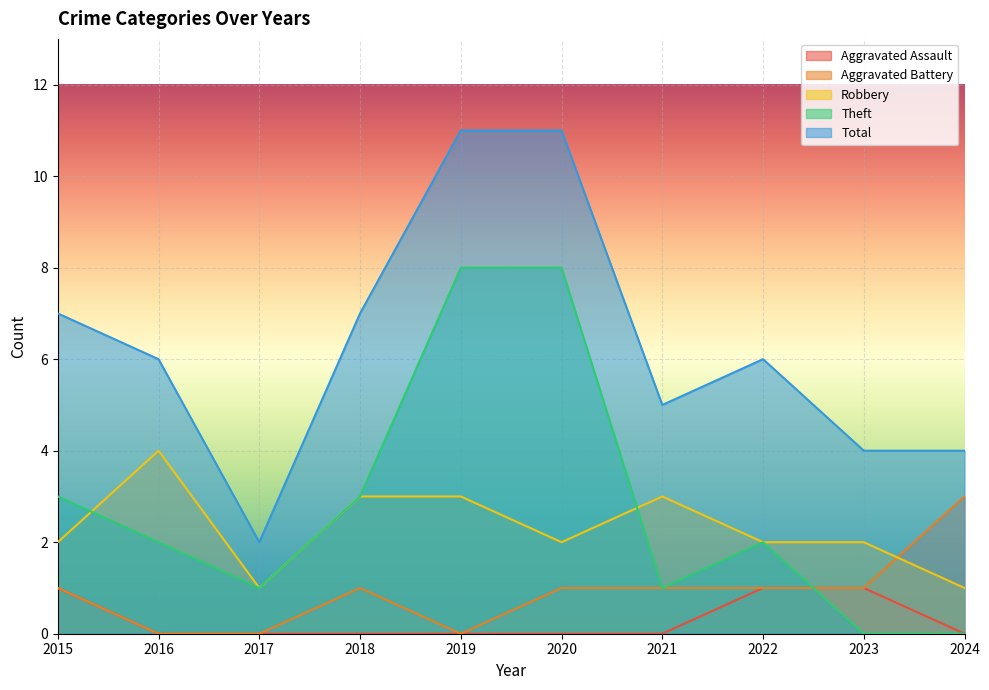

Is the value of Aggravated Assault at 2021 greater than the value of Aggravated Battery at 2024?

No